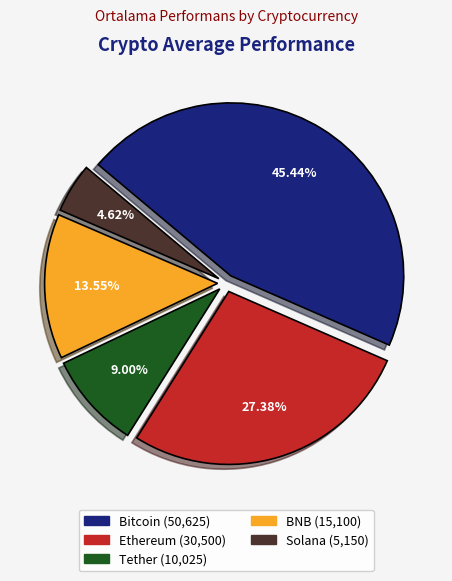

To the nearest percent, what portion does Bitcoin represent?

45%